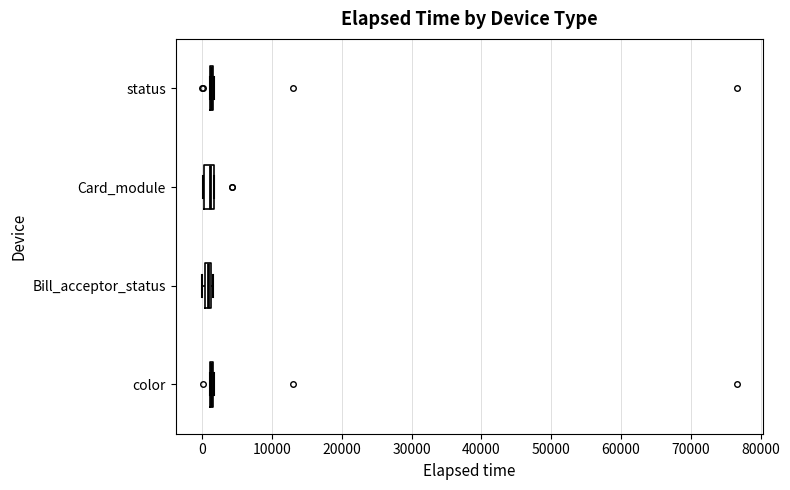

Where is the left edge of the box for Card_module on the x-axis? The values are not printed on the chart, so give them approximately, as read against the axis.

0